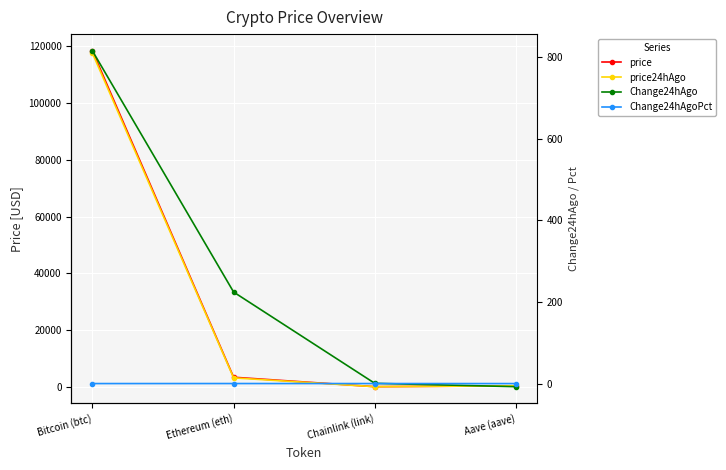

What are all the series names shown in the legend?

price, price24hAgo, Change24hAgo, Change24hAgoPct